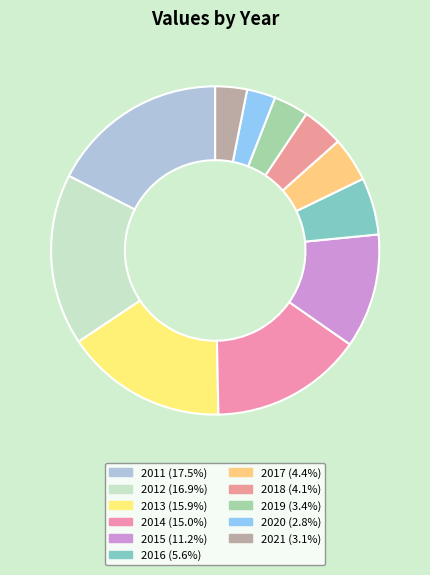

Rank the categories by value from highest to lowest.

2011, 2012, 2013, 2014, 2015, 2016, 2017, 2018, 2019, 2021, 2020